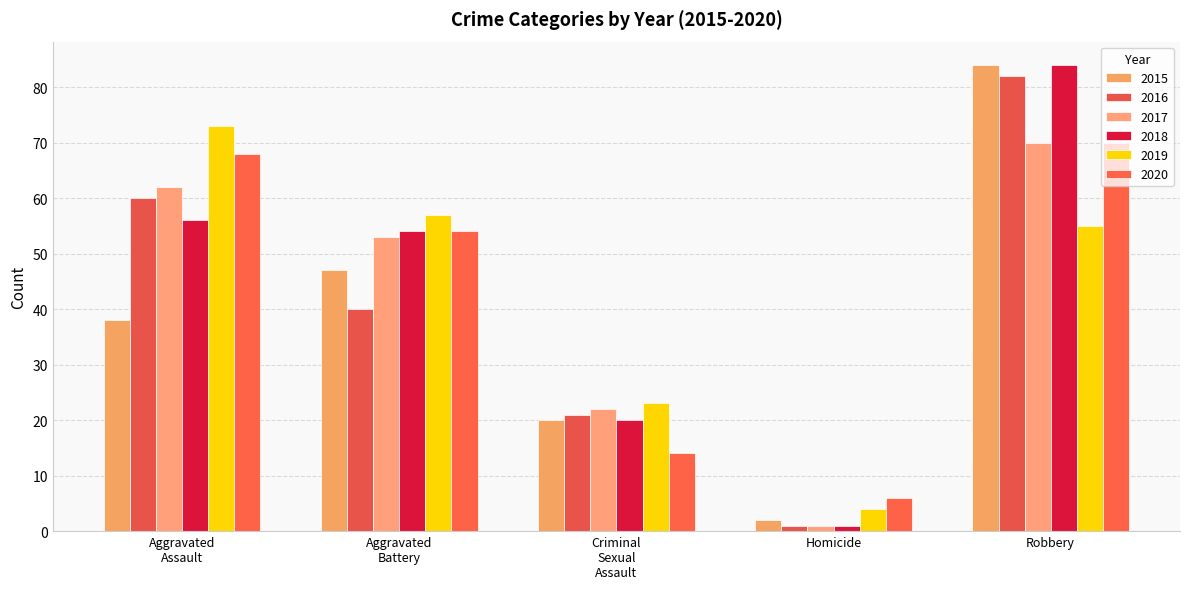

What value does the 2015 series have at Robbery?

84